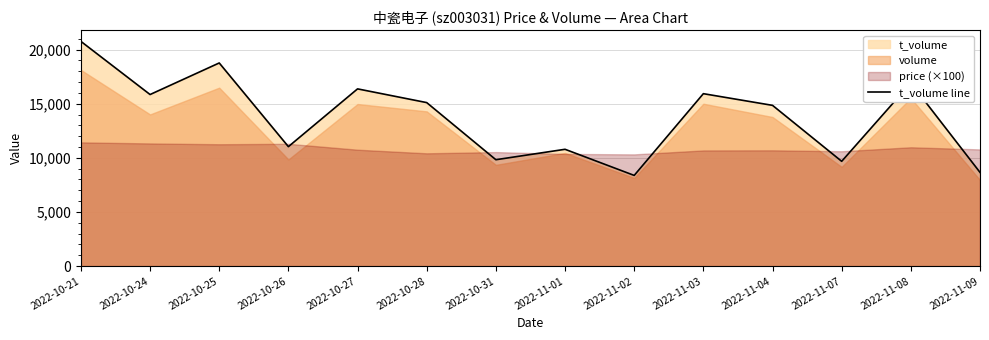

What is the sum of the values at 2022-10-21 and 2022-10-25?

39515